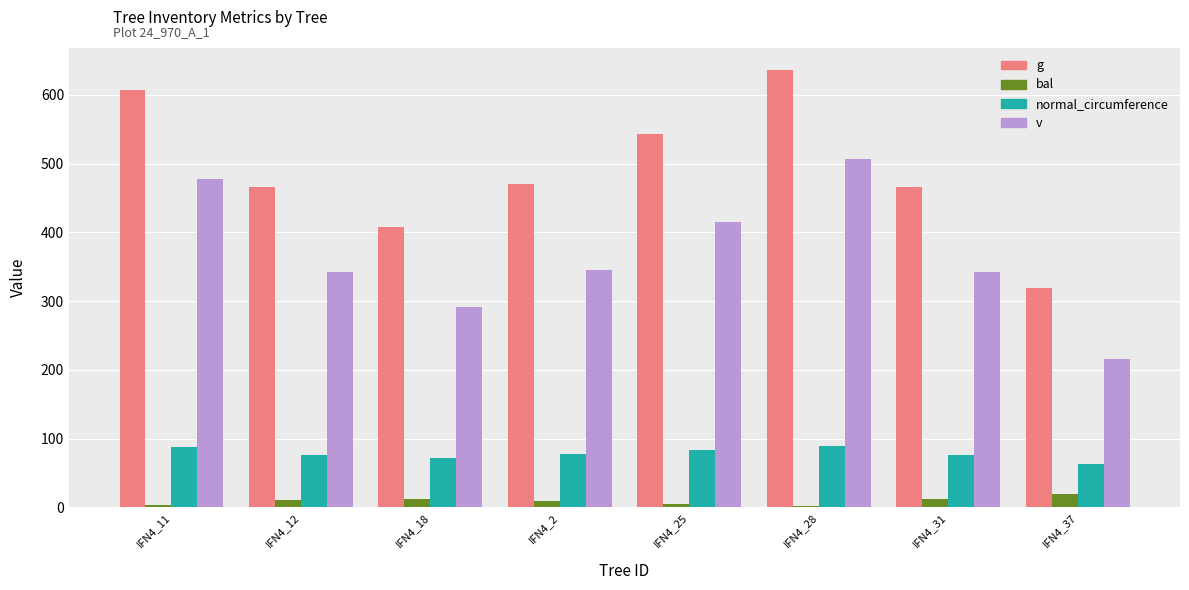

Rank the series by their maximum value, from lowest to highest.

bal, normal_circumference, v, g